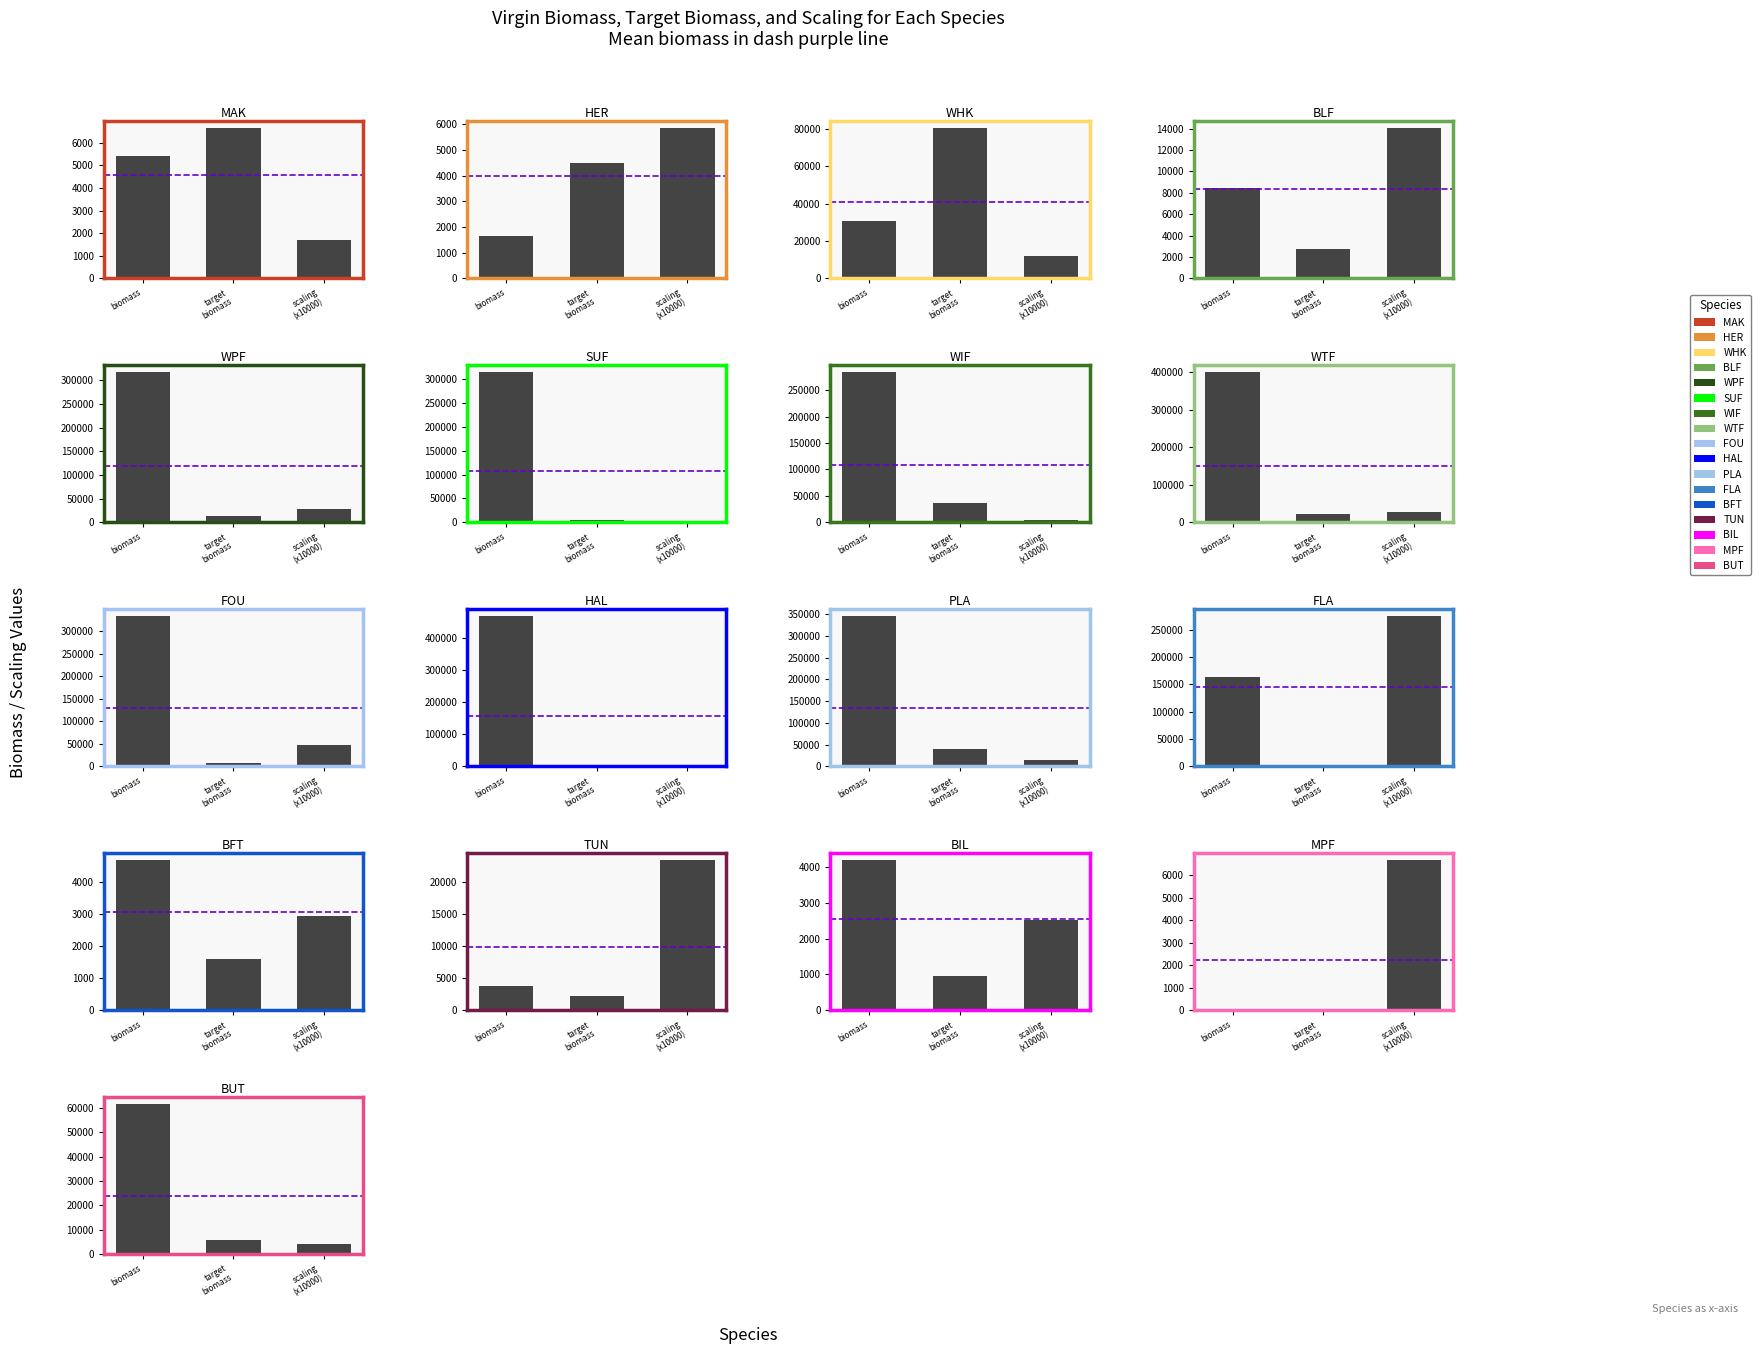

What is the value of the biomass bar at the 8th from the left?

398645.0